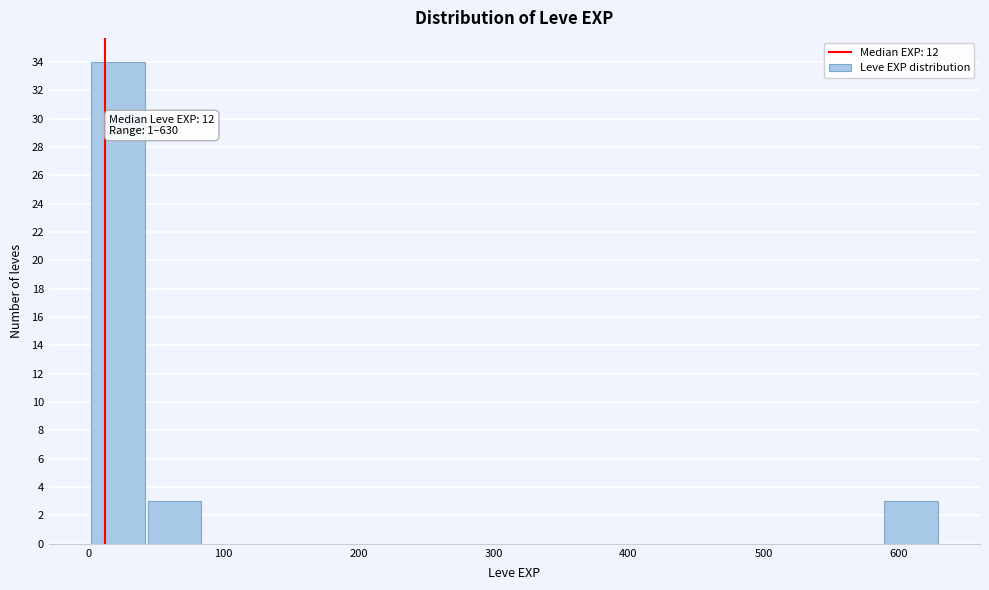

Over which range of the x-axis is the bar tallest?

0 to 40